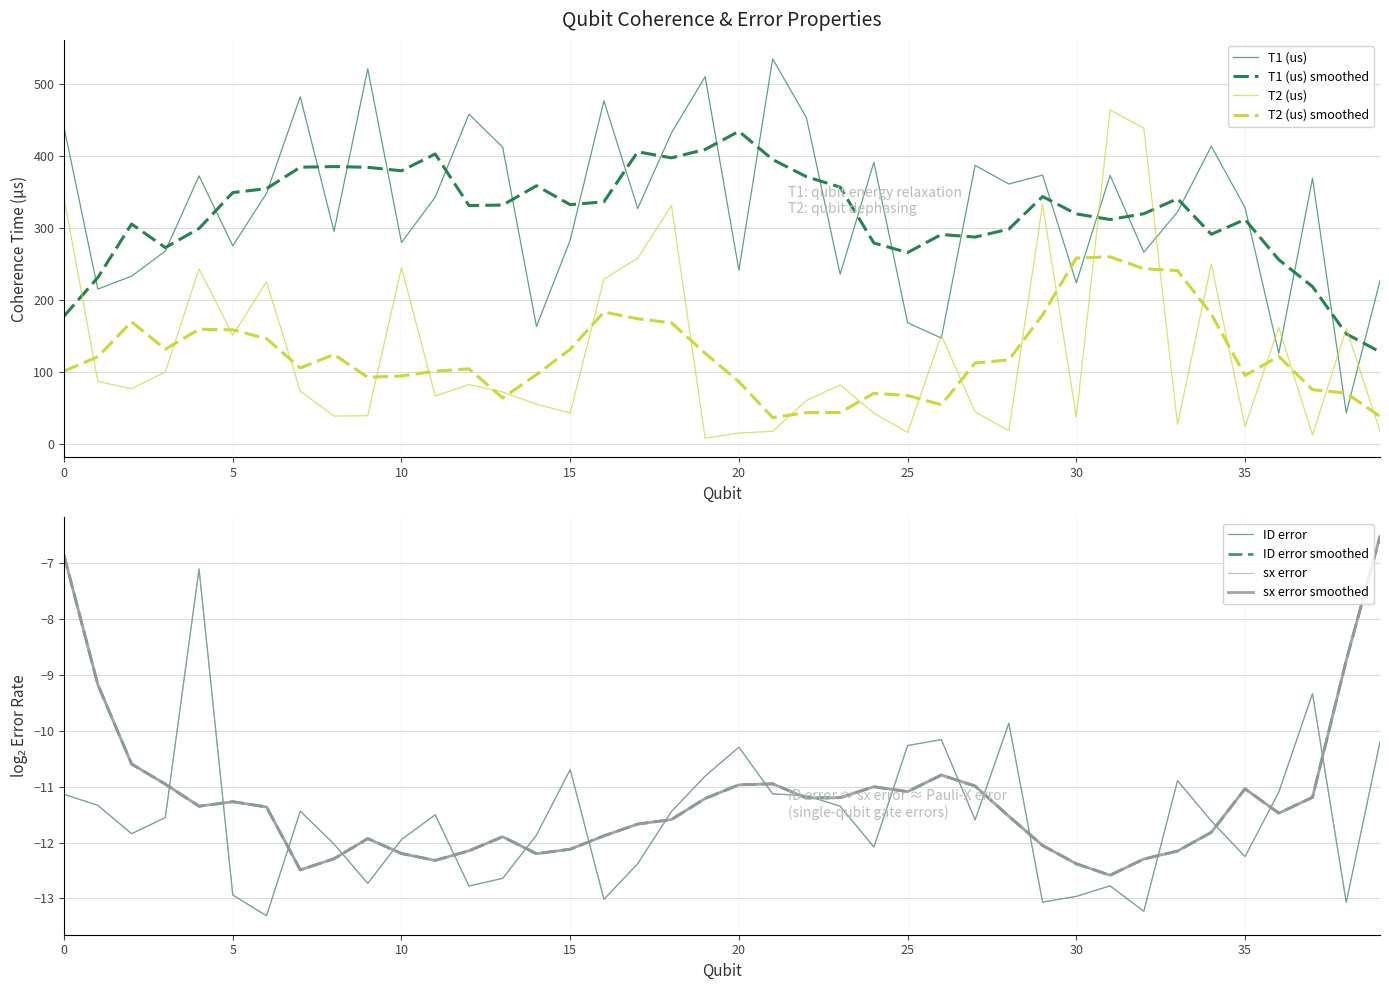

How many data points in T1 (us) are less than 342?

20